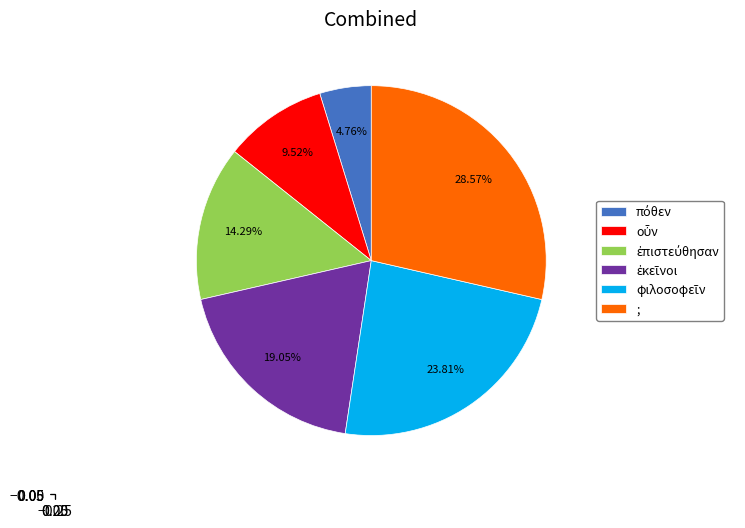

Which category has the biggest portion of the pie?

;